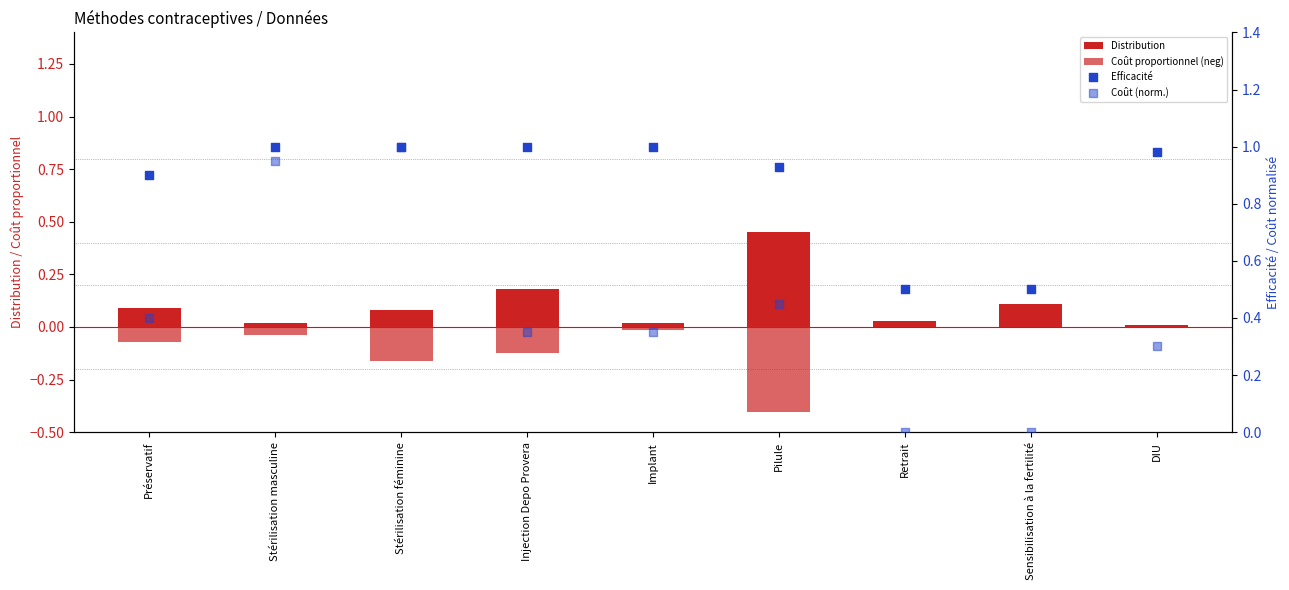

Which series has the widest spread of Y values?

Coût (norm.)